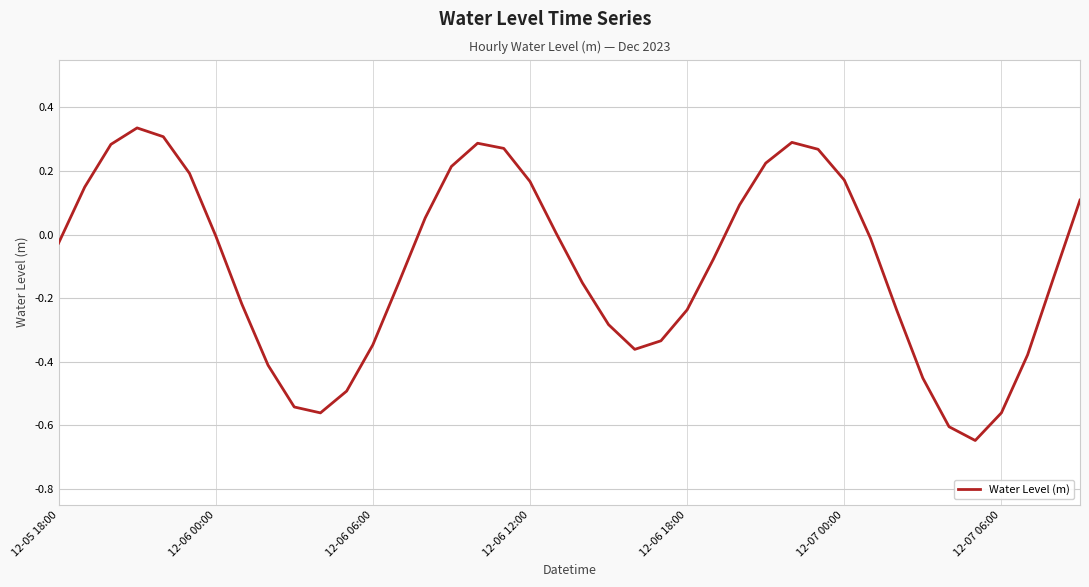

Is this an area chart (filled region under the line)?

No